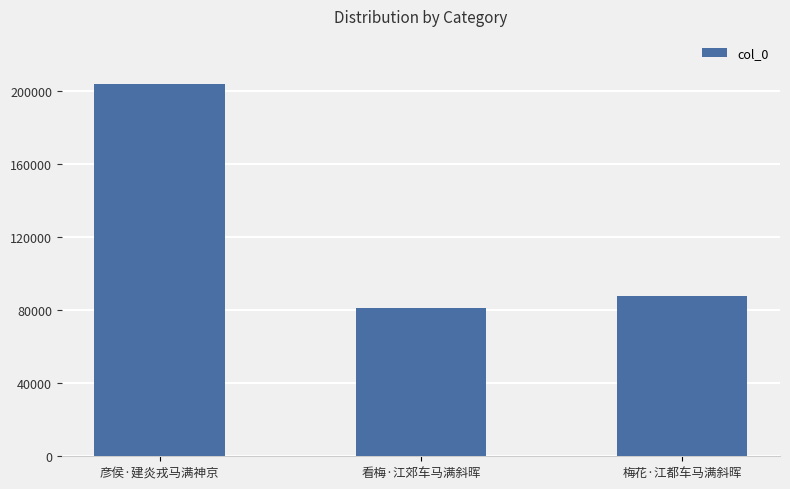

Does the chart contain stacked bars?

No